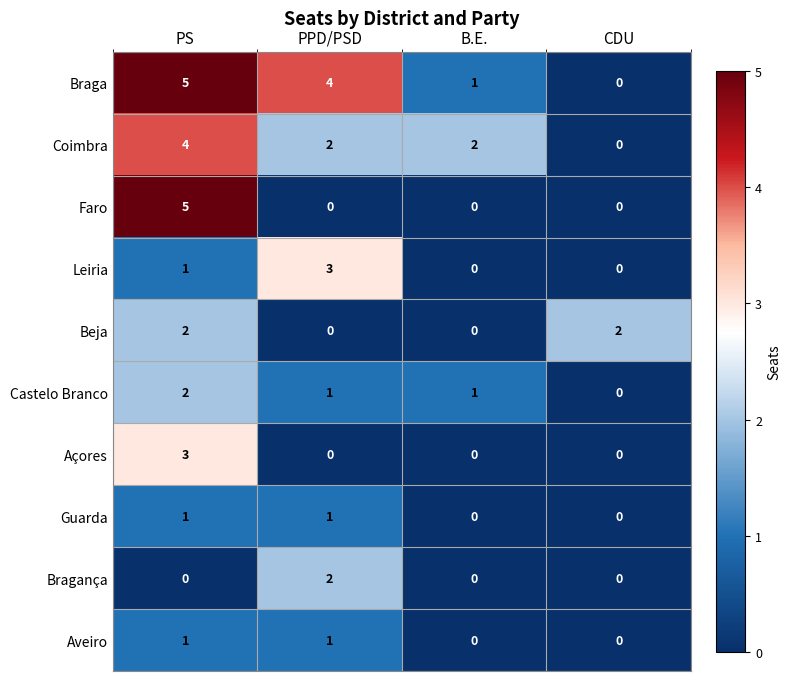

What is the difference between the highest and lowest values at B.E.?

2